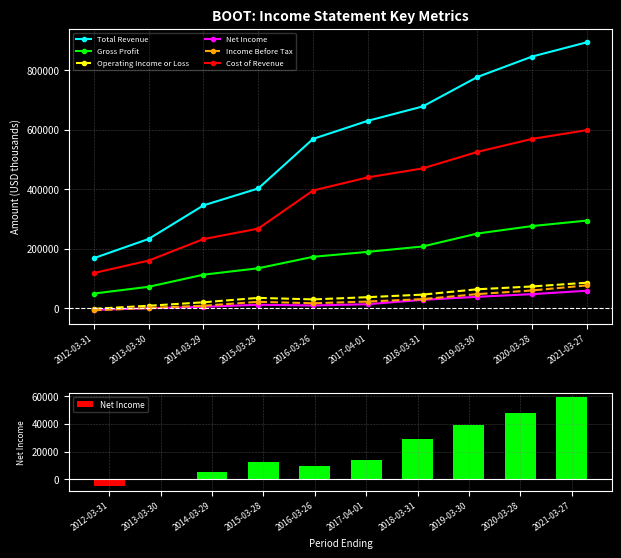

What is the label of the 1st bar from the left?

2012-03-31